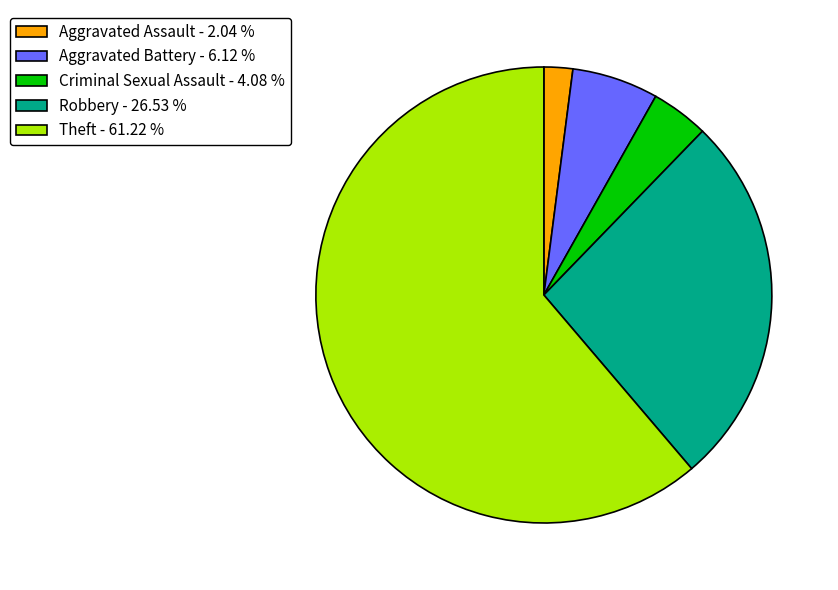

Which slice represents more than half of the pie?

Theft